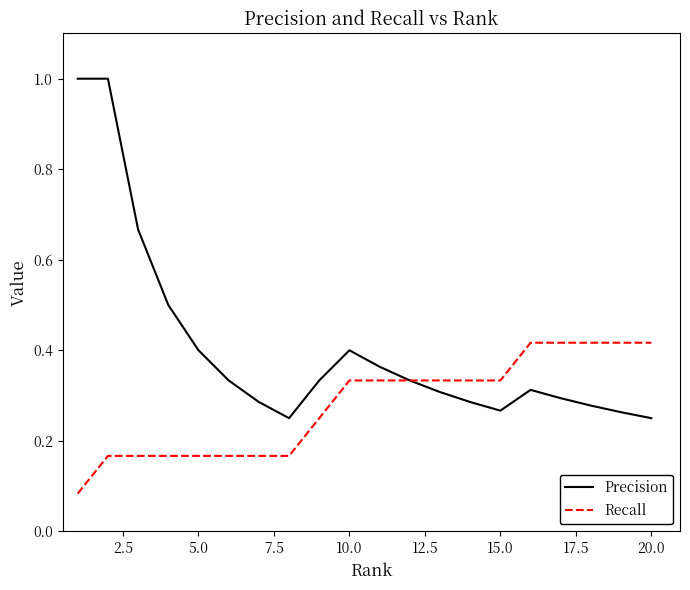

Which series has the largest total across all categories?

Precision